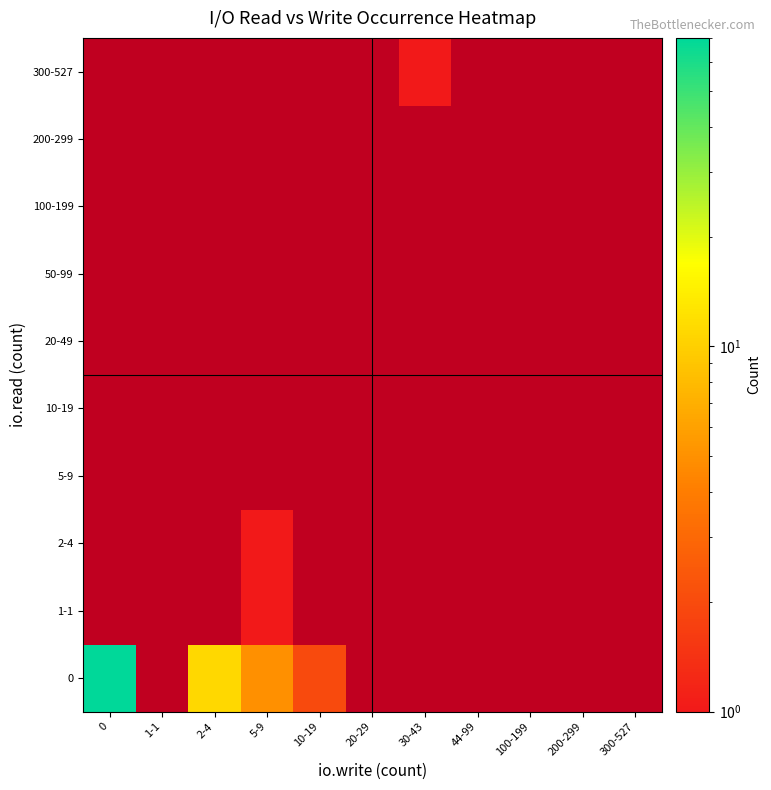

Is the value of 20-49 at 5-9 greater than the value of 0 at 5-9?

No